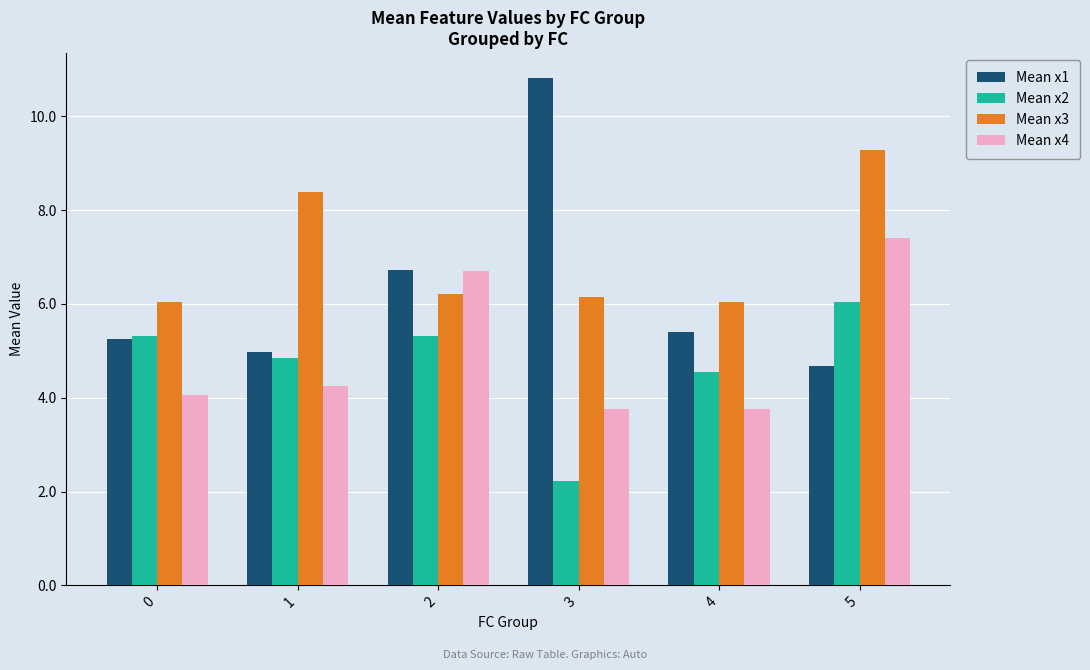

What is the value of the Mean x2 bar at the 2nd from the left?

4.8